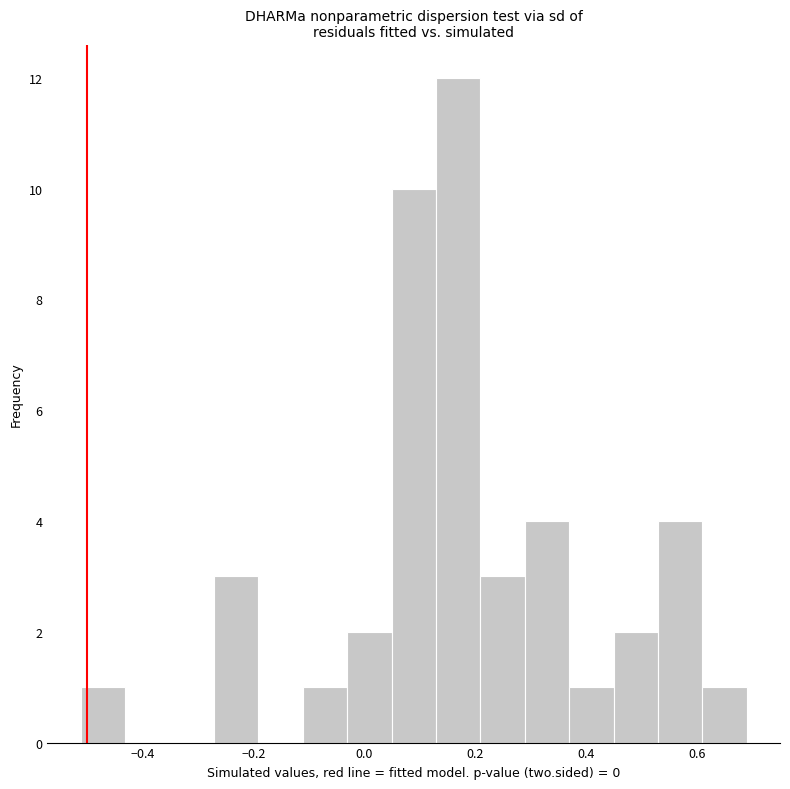

Which range on the x-axis has the tallest bar?

0.12 to 0.20